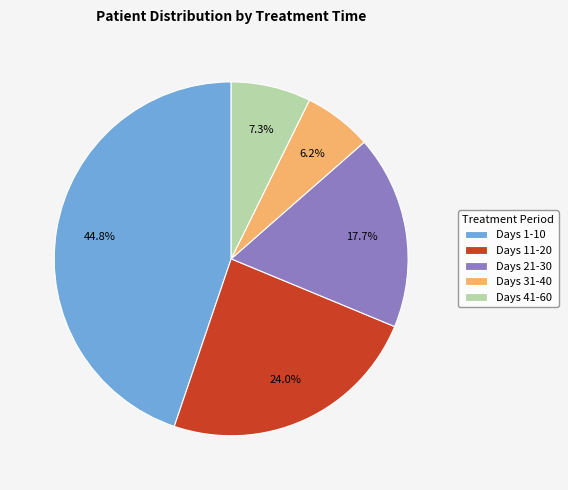

Rank the categories by value from lowest to highest.

Days 31-40, Days 41-60, Days 21-30, Days 11-20, Days 1-10